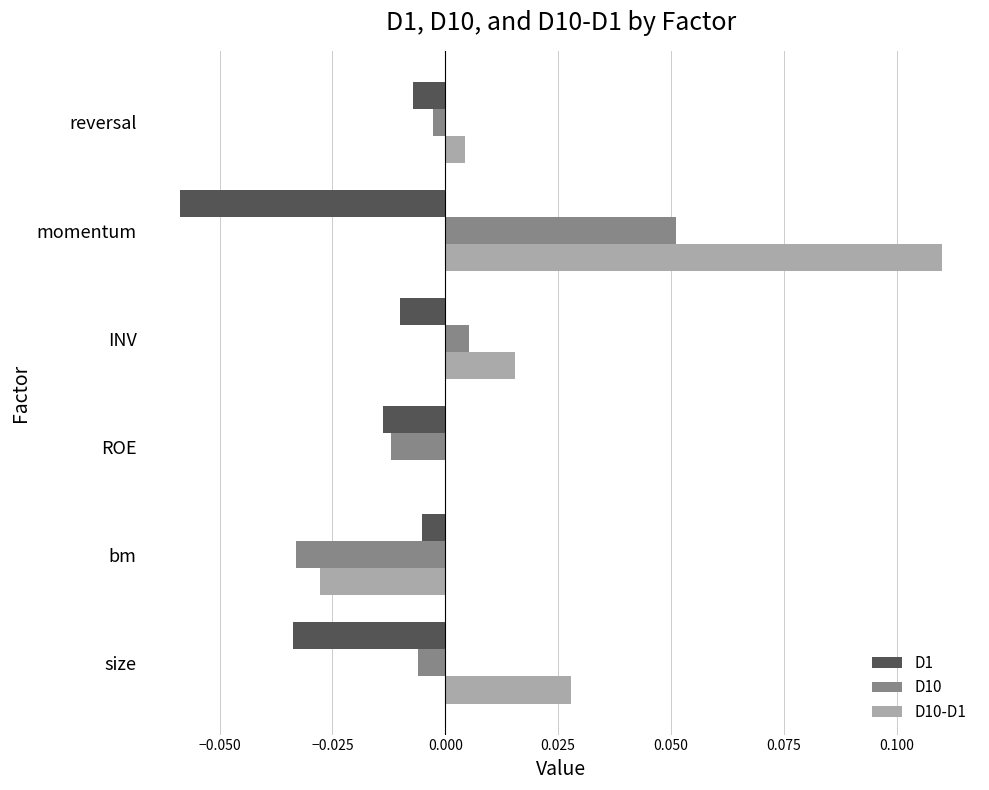

Is the value of D1 at reversal greater than the value of D10-D1 at reversal?

No